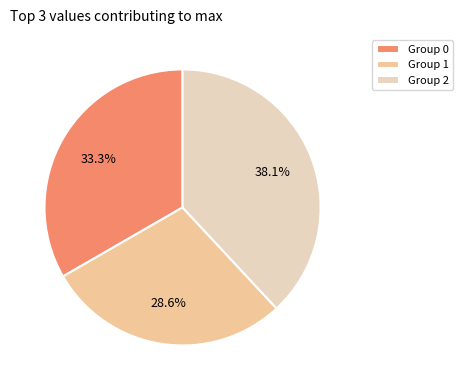

Which category has the smallest portion of the pie?

Group 1